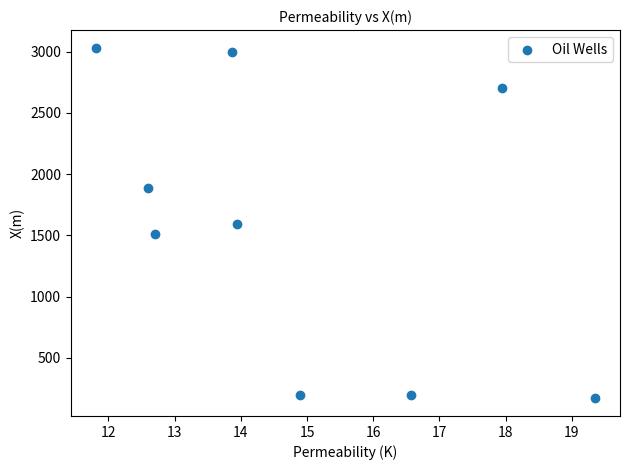

What is the average Y value?

1588